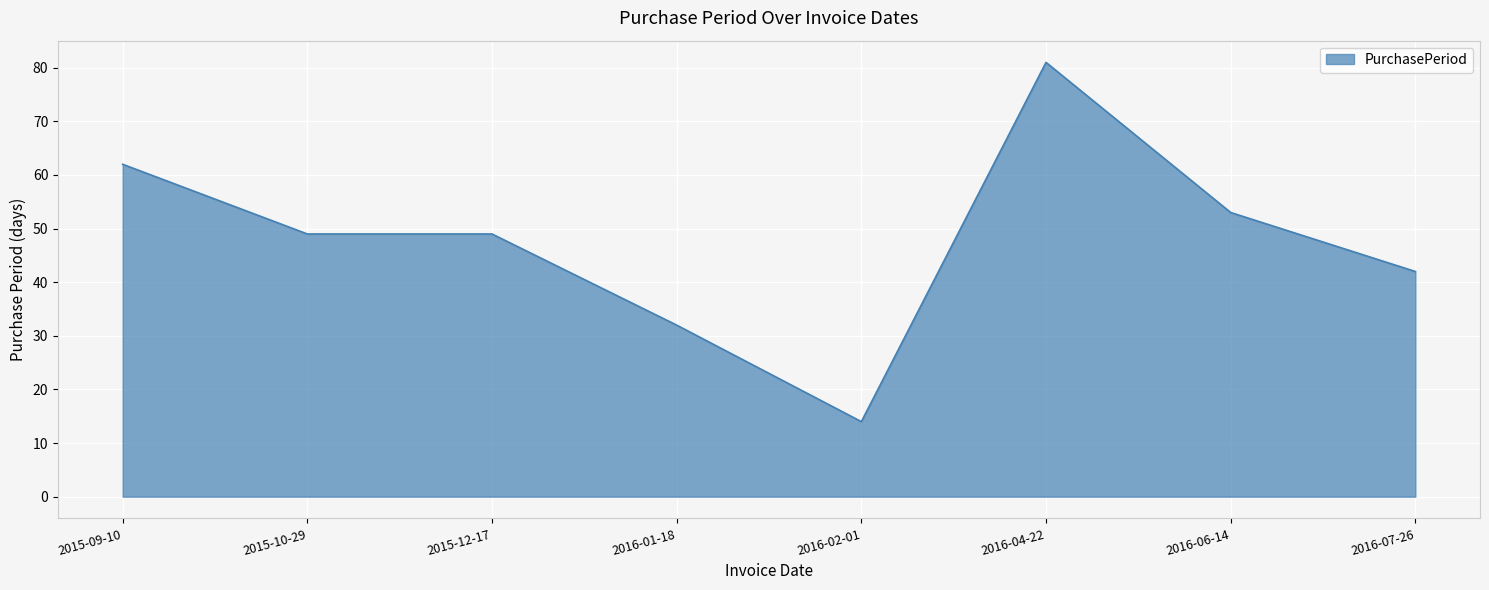

Which has a higher value, 2016-07-26 or 2016-01-18?

2016-07-26